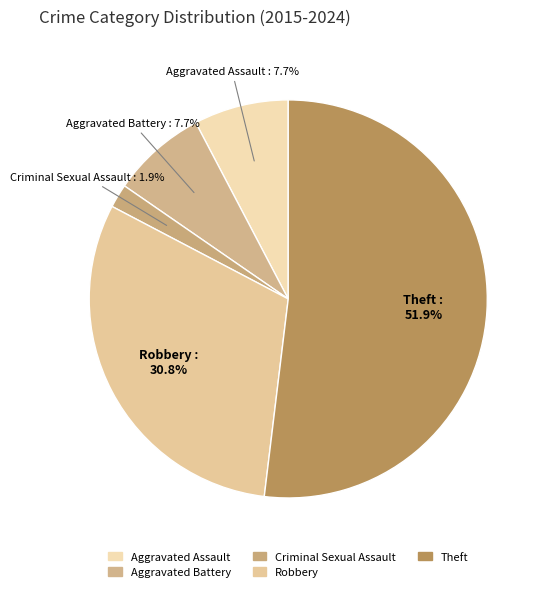

Combined, what portion of the pie is Theft and Aggravated Battery?

59.6%